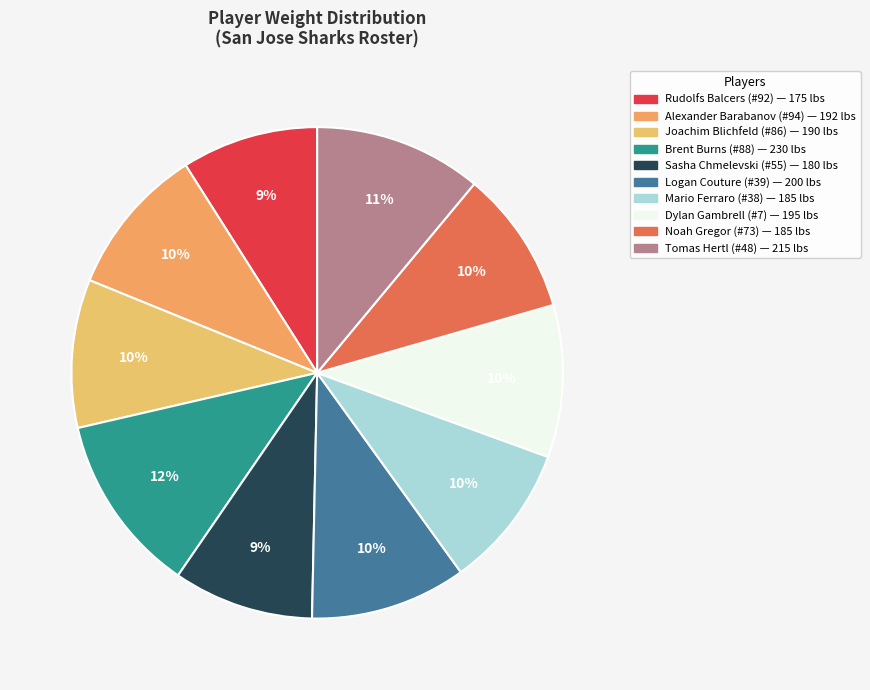

Which slice is the largest?

Brent Burns (#88)